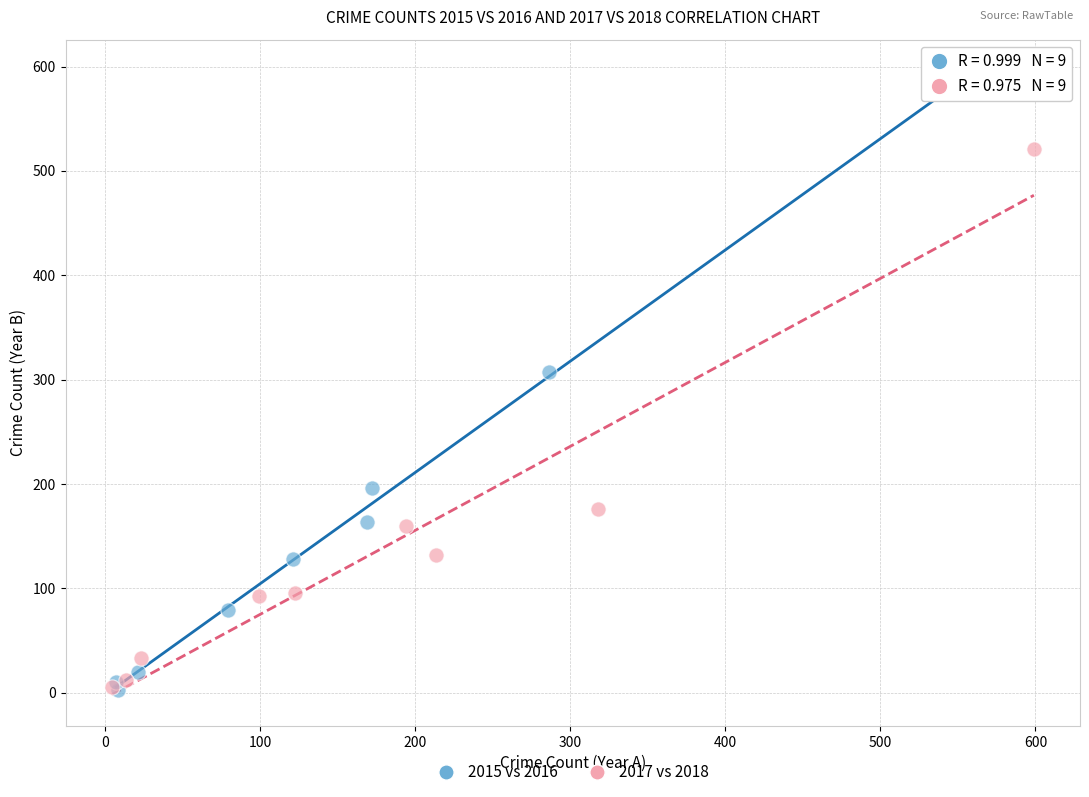

Which series contains the highest Y value?

2015 vs 2016